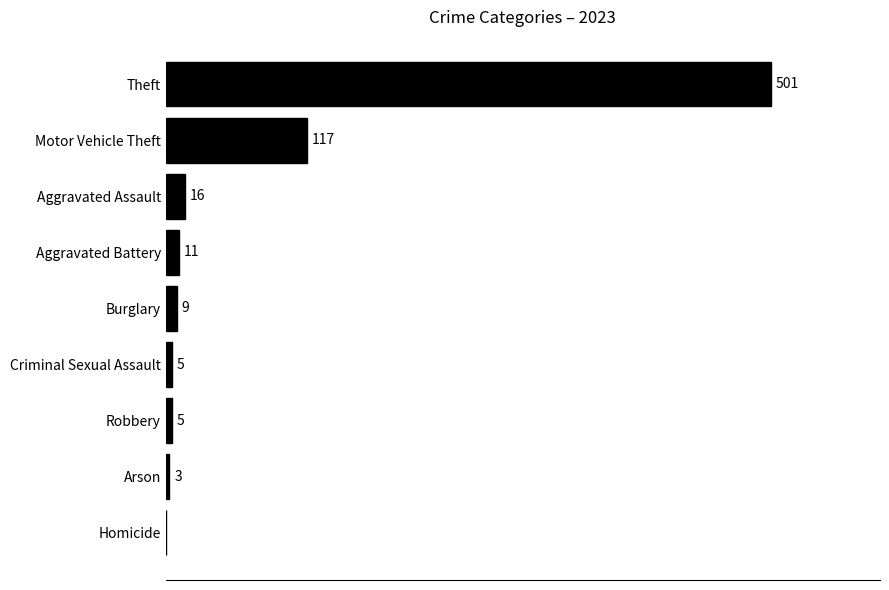

Which has a higher value, Arson or Motor Vehicle Theft?

Motor Vehicle Theft